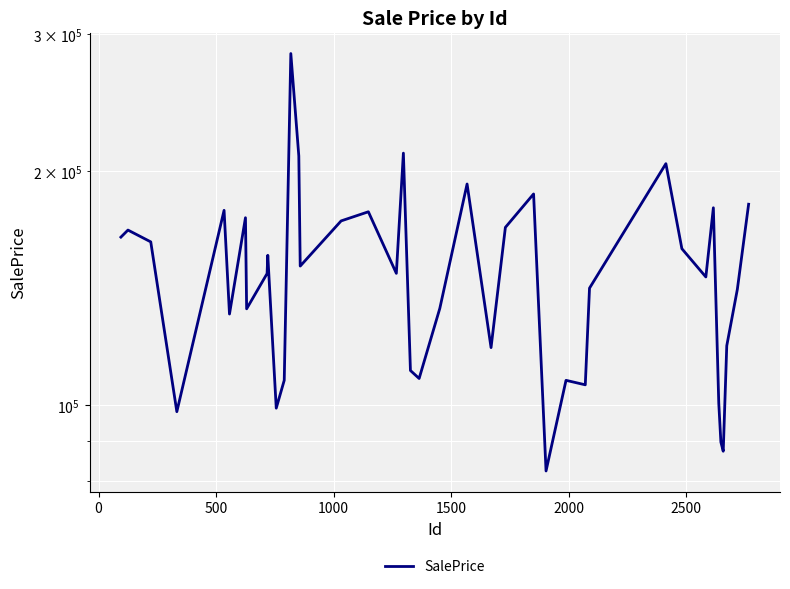

How many data points are less than 147811?

20